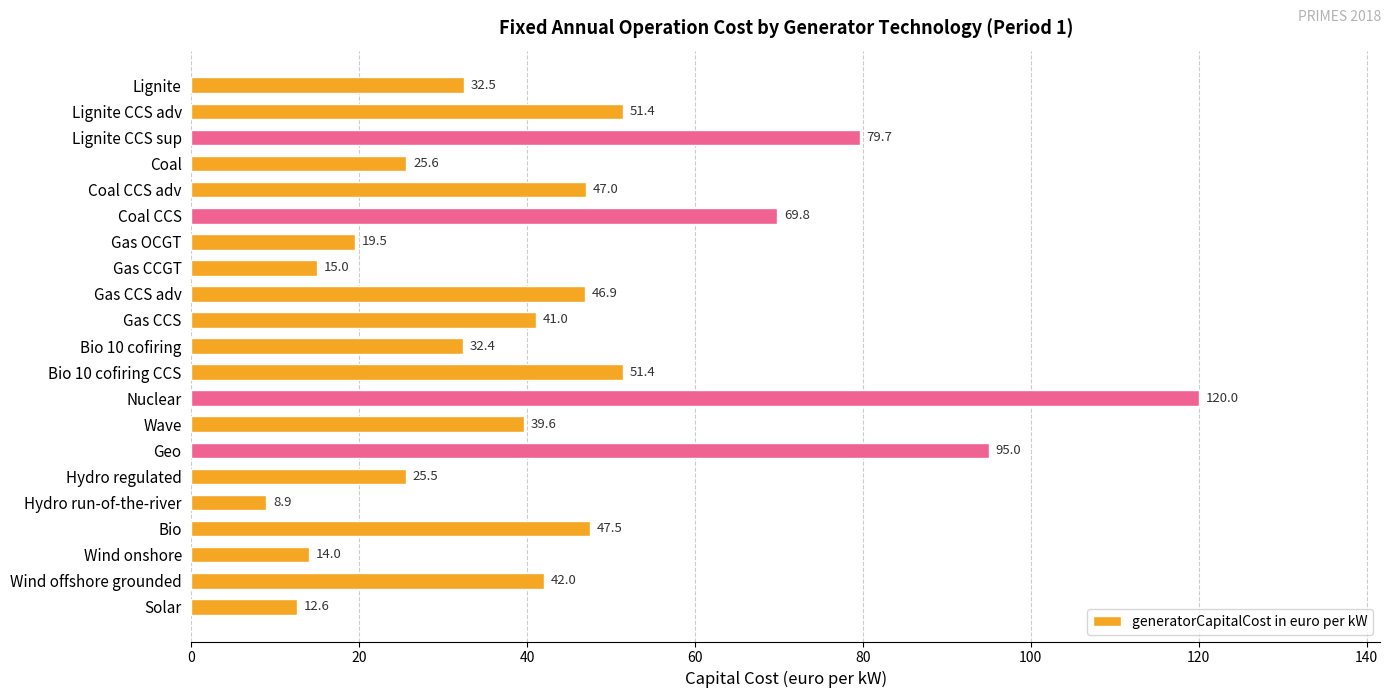

At which label is the value closest to 64?

Coal CCS